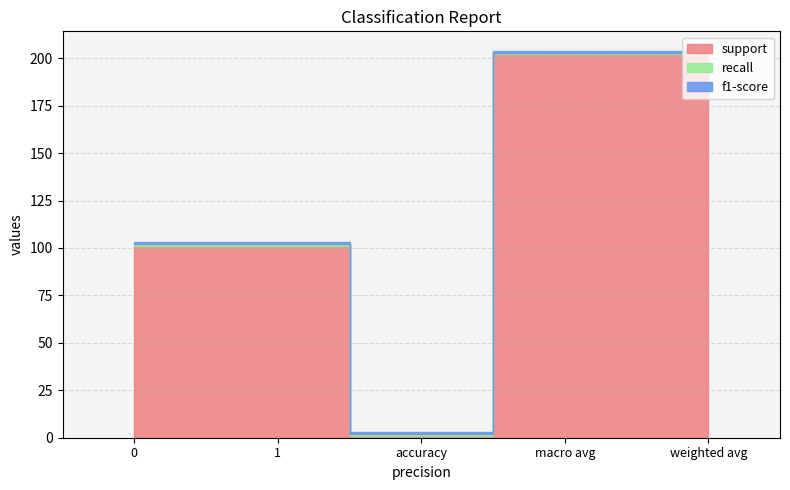

At which category does the chart reach its peak across all series?

macro avg